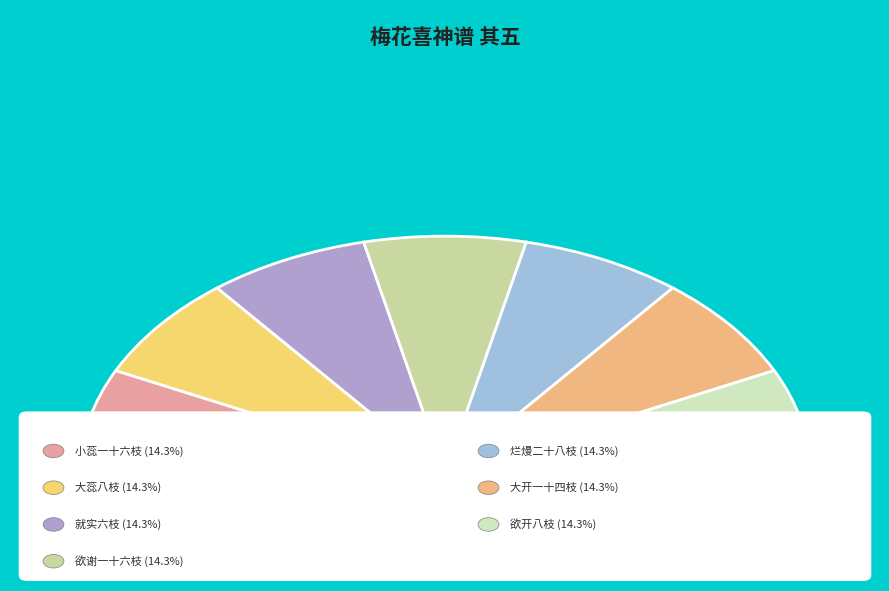

What is the largest slice in the pie chart?

就实六枝